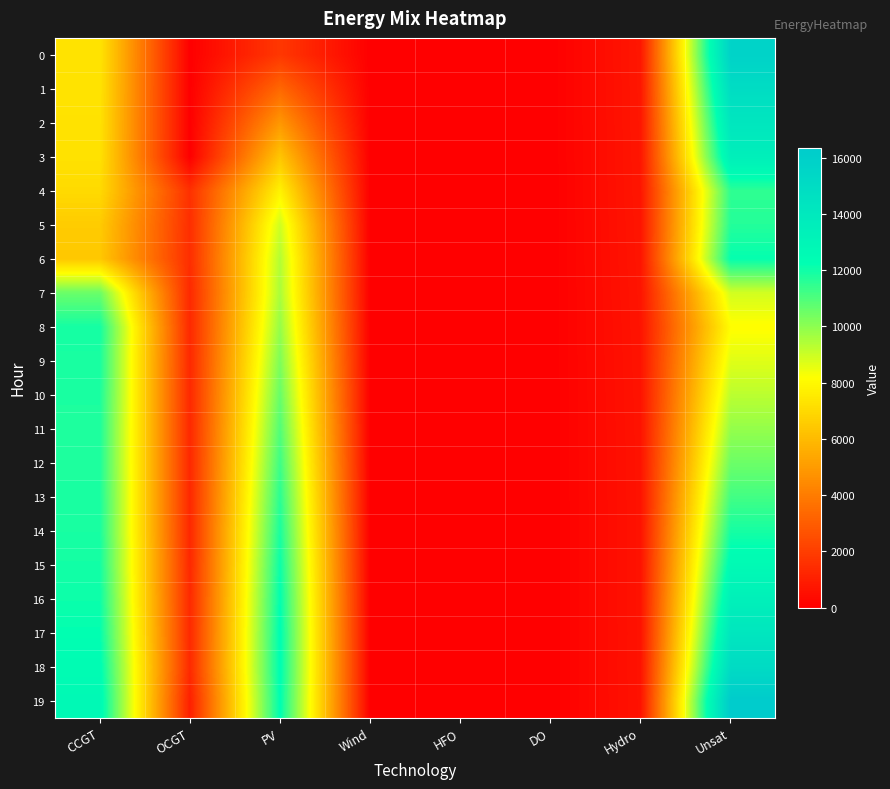

What is the maximum value shown in the chart?

16348